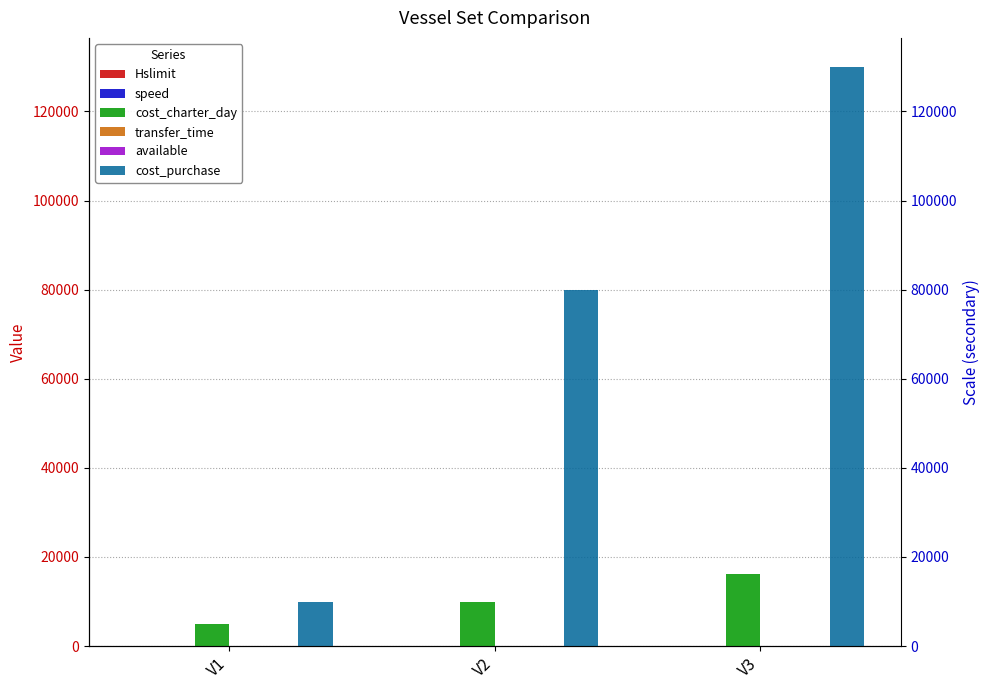

What is the value of the Hslimit bar at the 1st from the left?

2.0